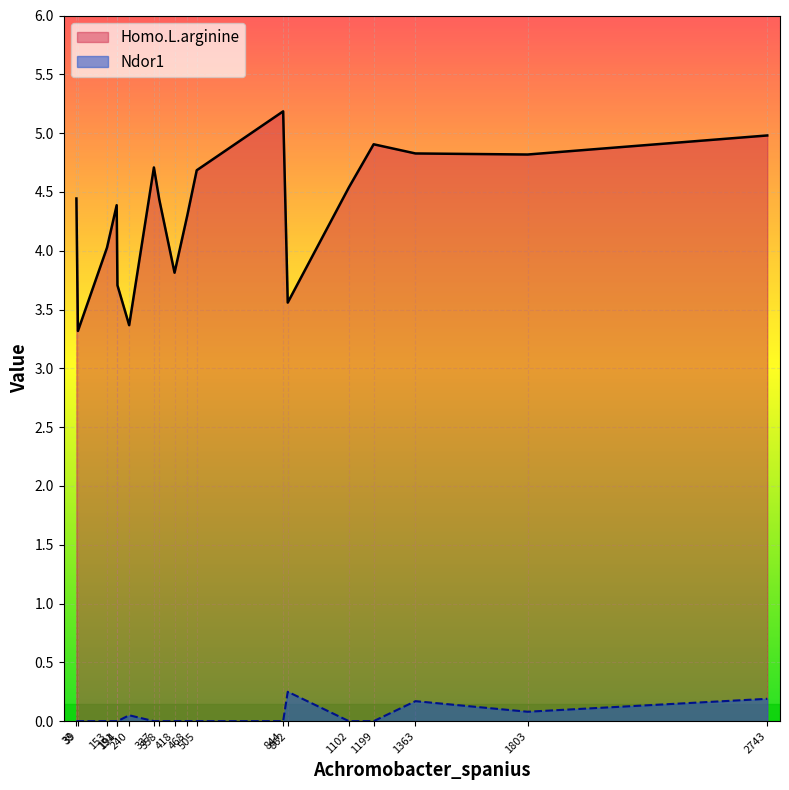

Which series changed the most between 39 and 337?

Homo.L.arginine